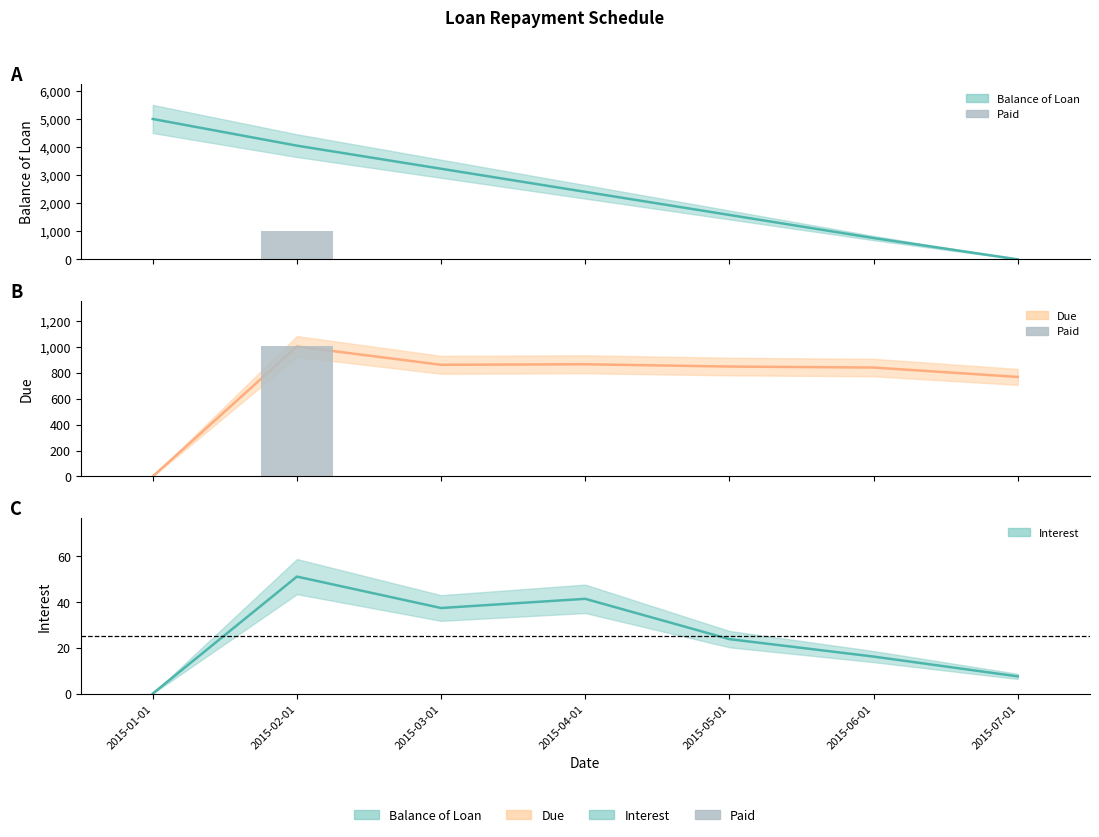

What is the difference between the maximum and minimum values in the Paid series?

1001.0